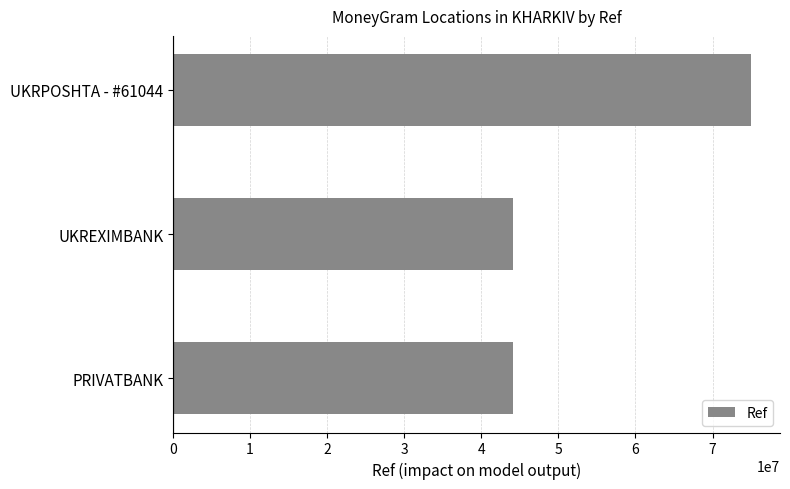

What is the smallest value displayed?

44099682